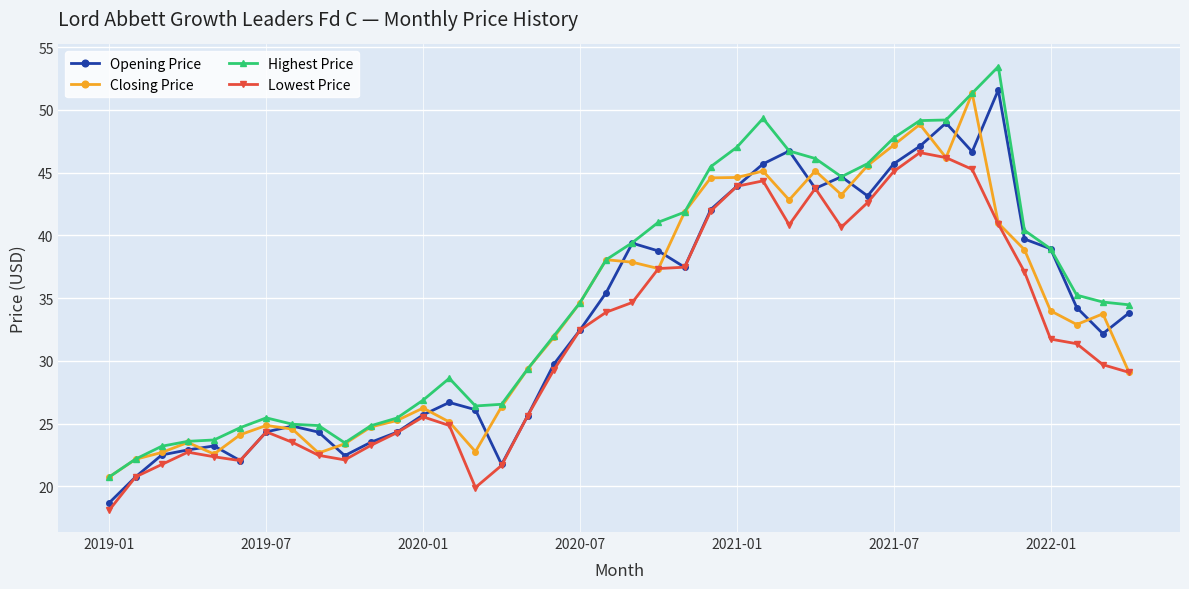

What is the maximum value shown in the chart?

53.4